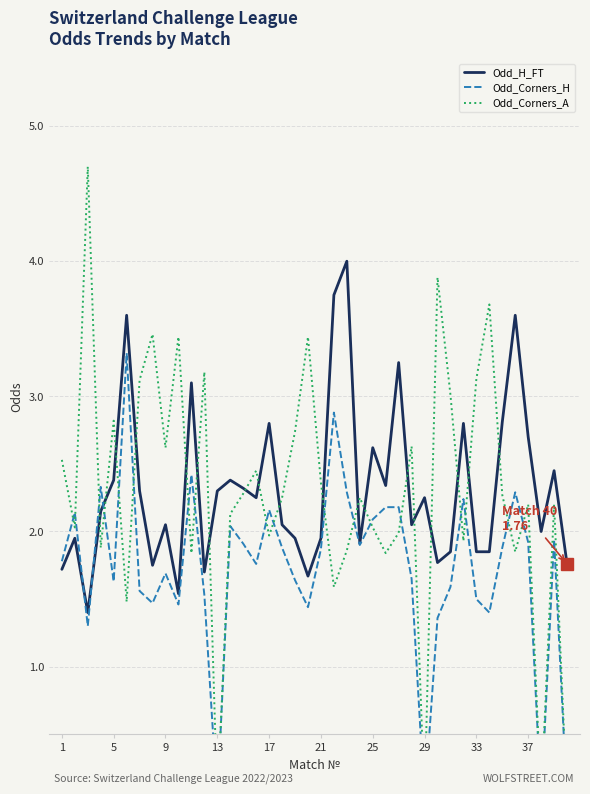

Which series ends up on top after the final intersection of Odd_H_FT and Odd_Corners_H?

Odd_H_FT